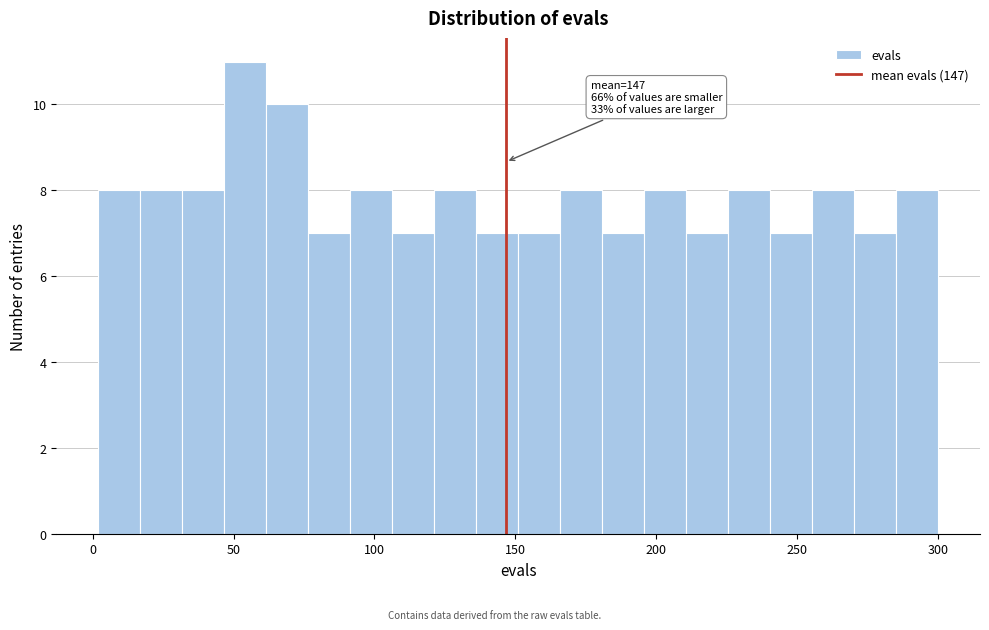

Around what value on the x-axis is the tallest bar? Give the approximate position of its centre, as read against the axis.

55